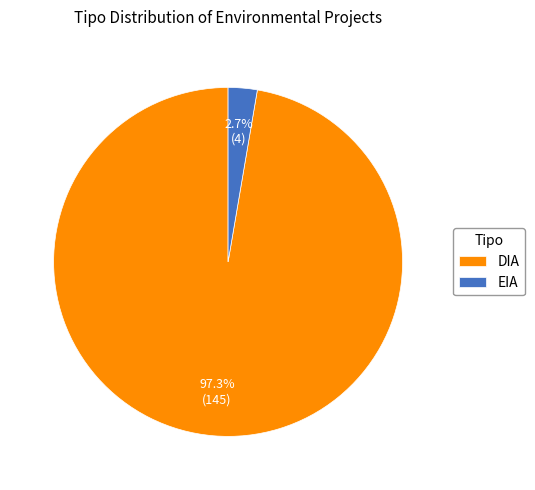

What portion of the pie excludes DIA?

2.7%